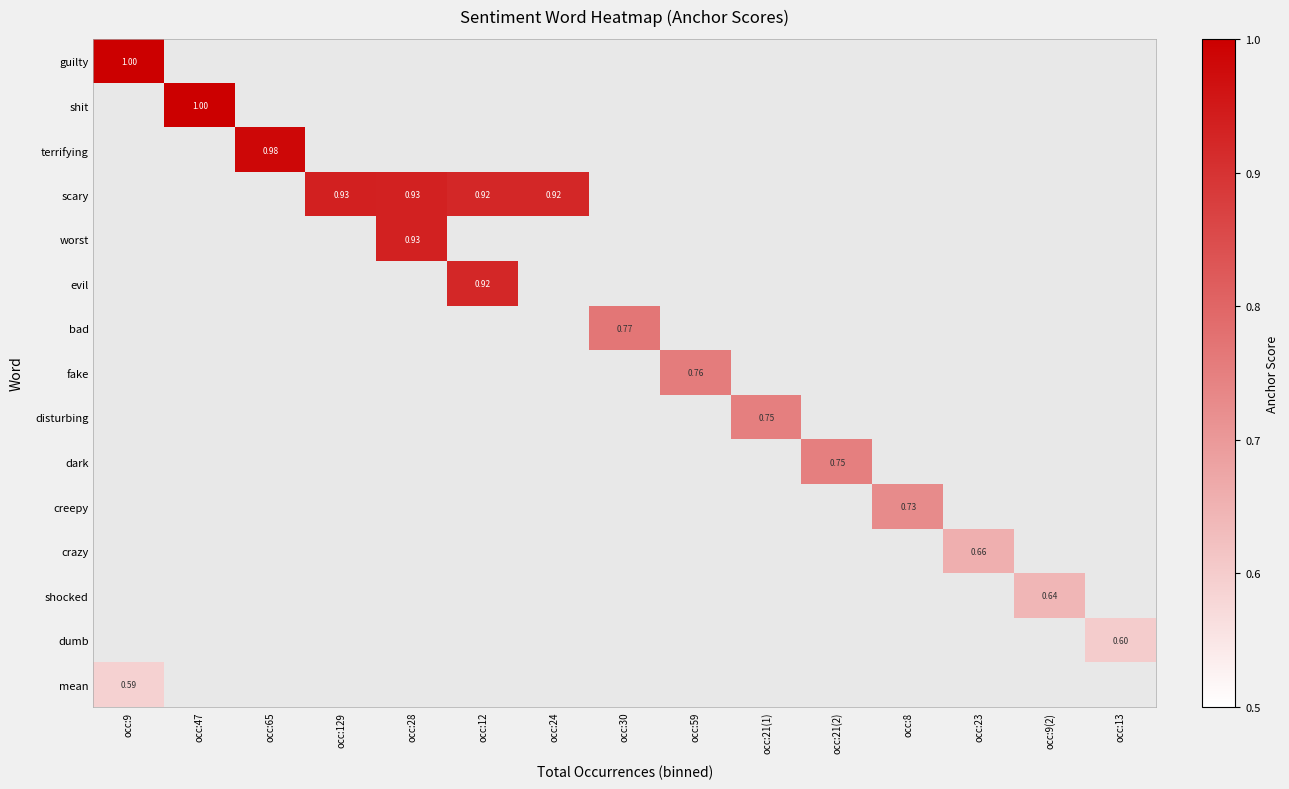

True or false: guilty has a value of 0.0 at occ:47.

True